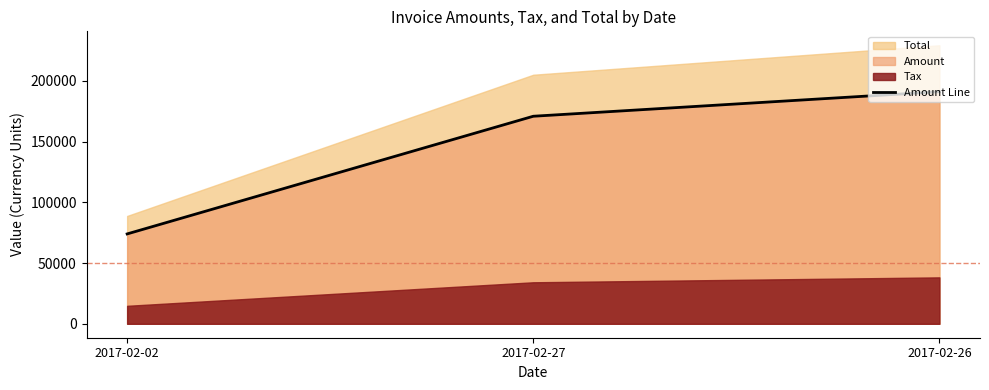

Which category has the lowest value across all series?

2017-02-02